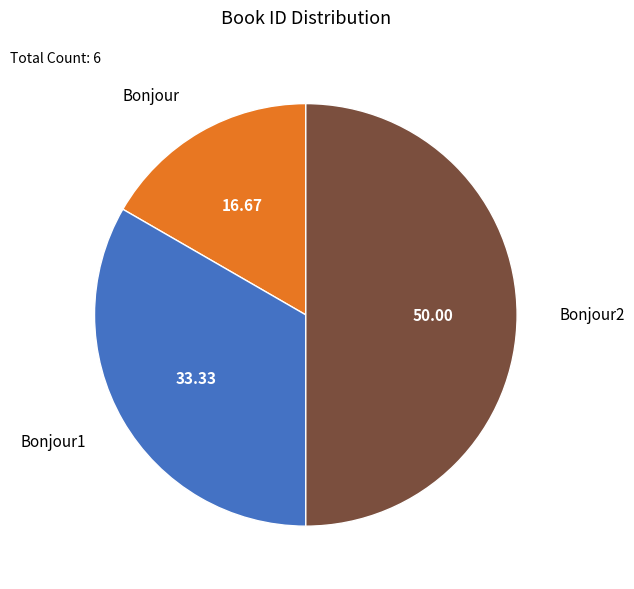

Which slice is the smallest?

Bonjour